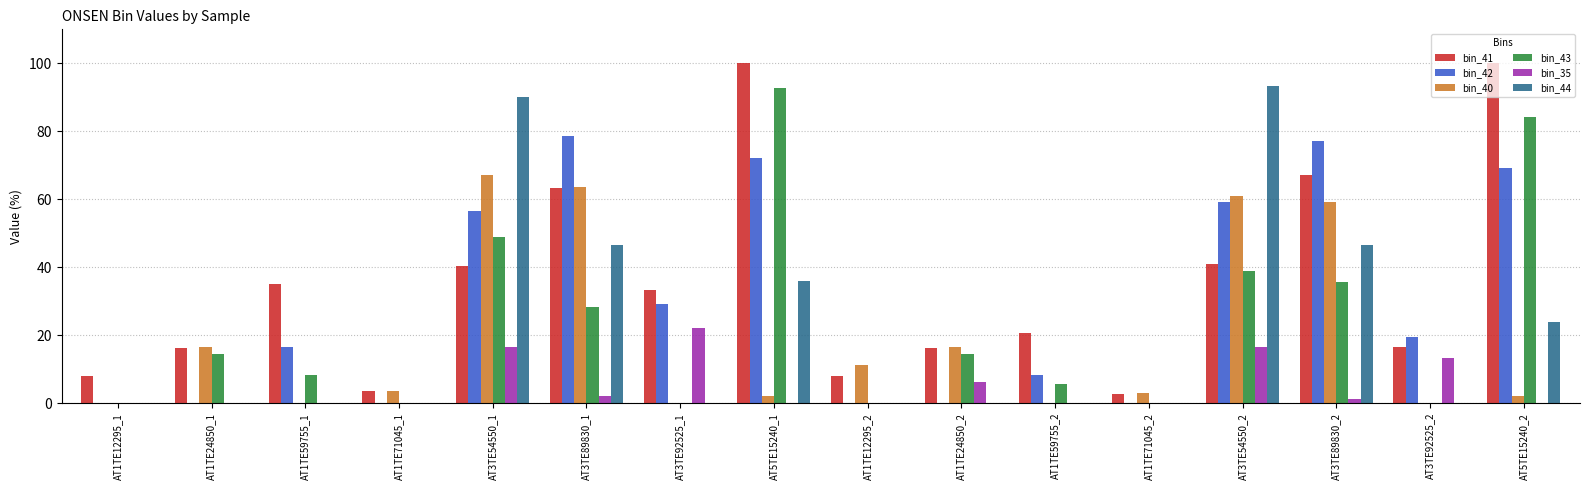

True or false: bin_40 has a value of 33.0 at AT3TE54550_1.

False